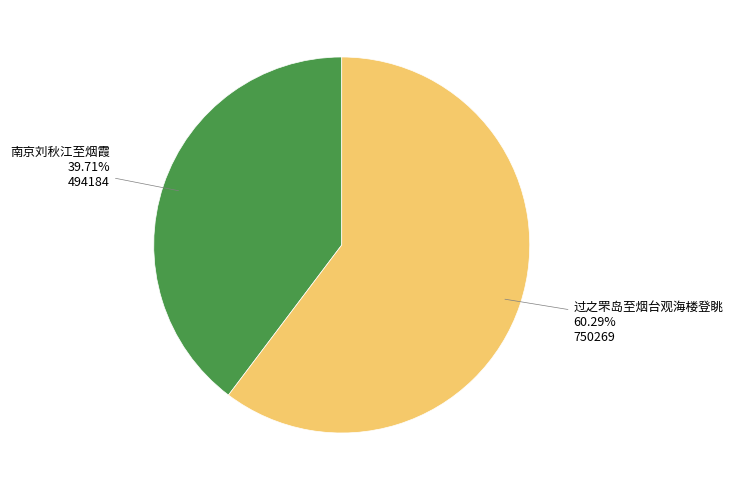

To the nearest percent, what is the average slice percentage?

50%